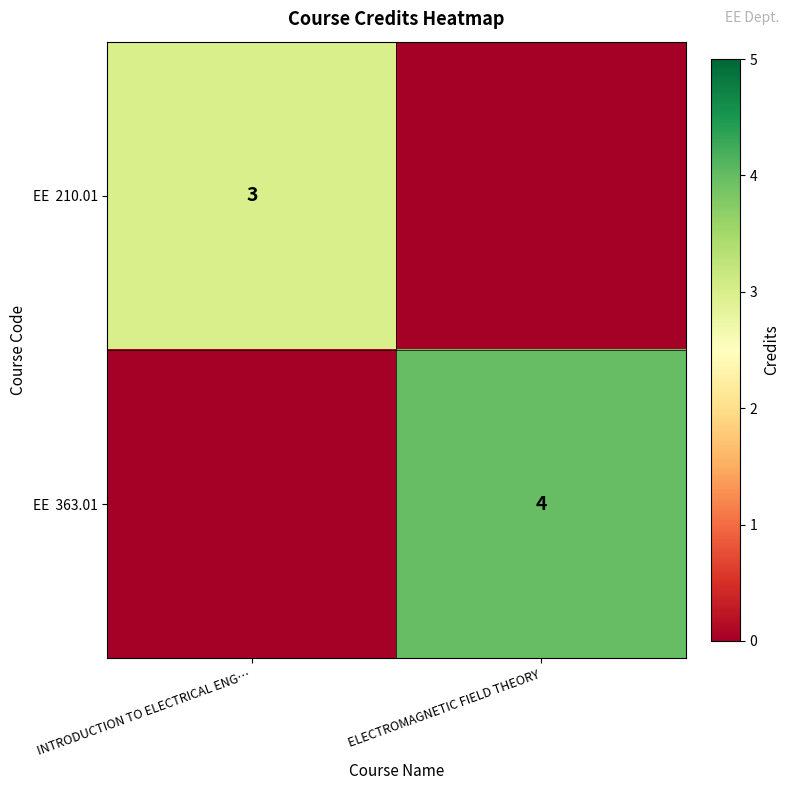

Is it true that EE 363.01 equals 0 at INTRODUCTION TO ELECTRICAL ENG…?

True